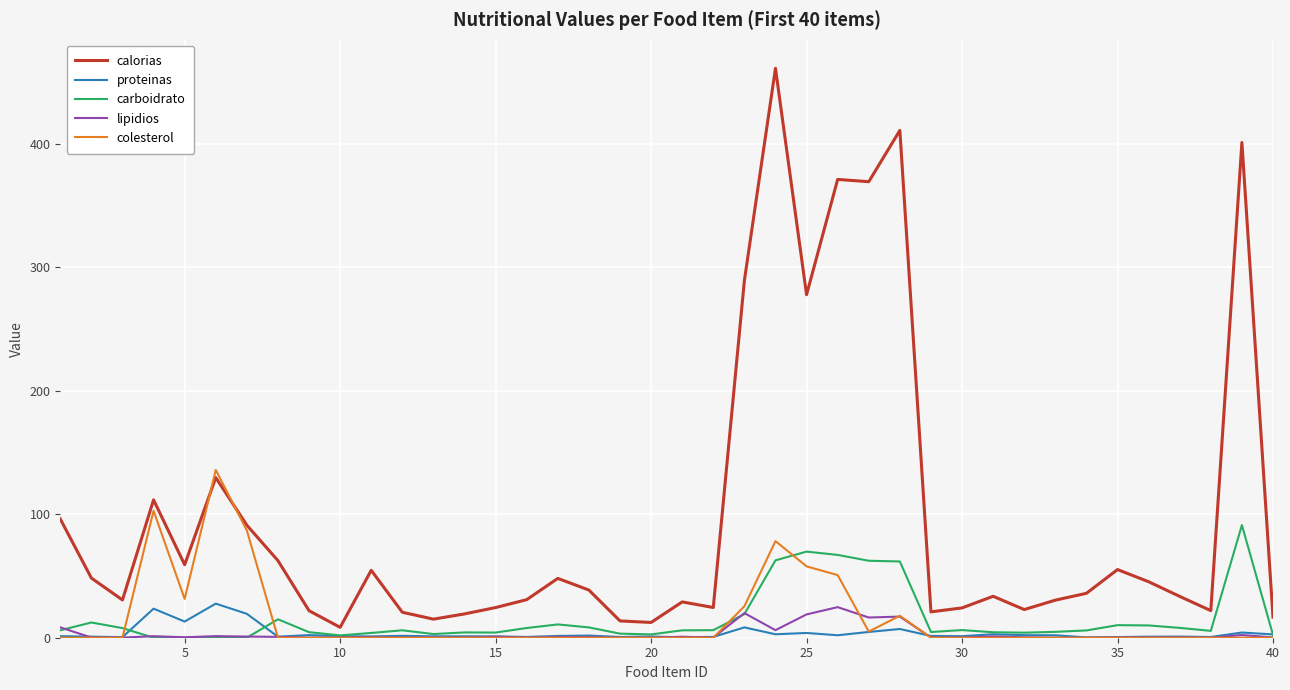

Which series has the largest total across all categories?

calorias